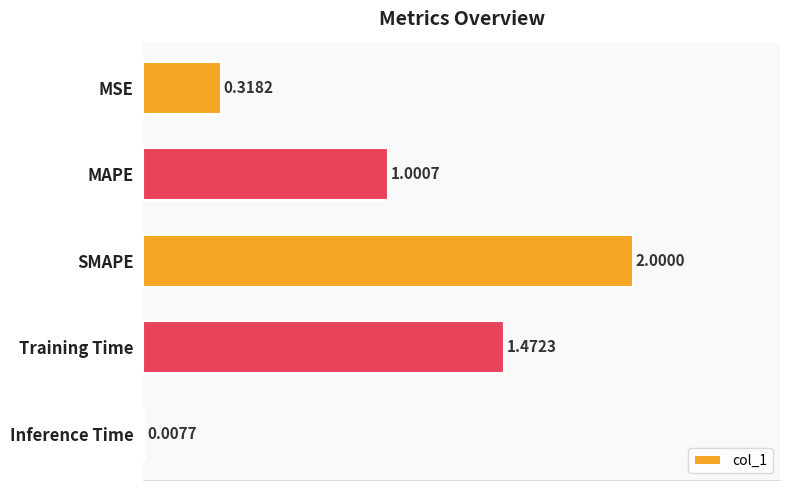

Which label corresponds to the largest value in the chart?

SMAPE